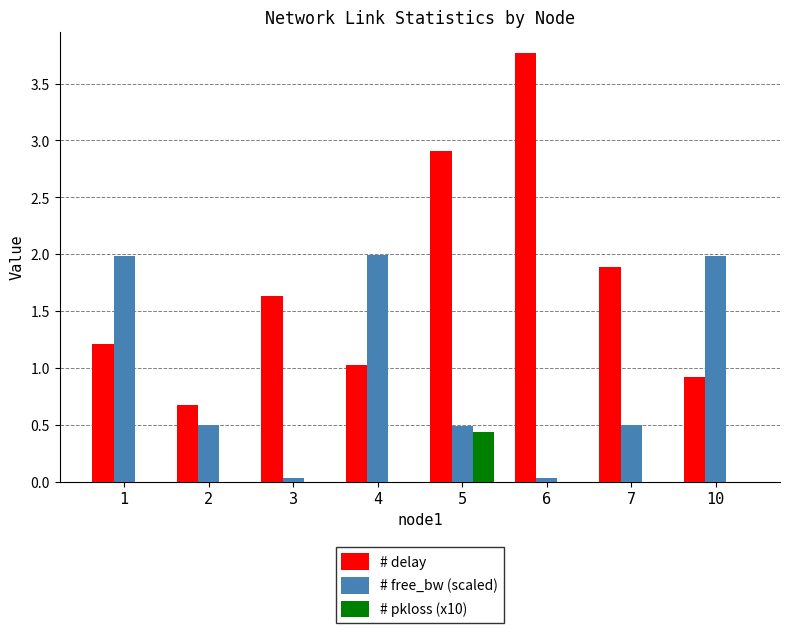

Is it true that # free_bw (scaled) equals 3.5 at 10?

False